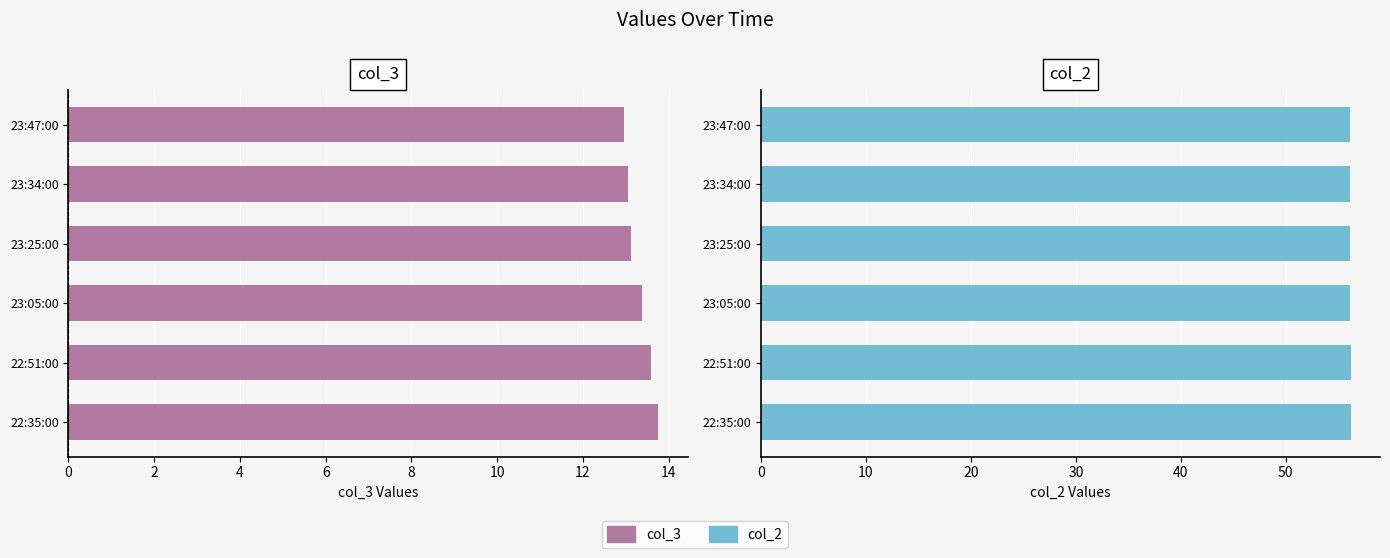

The col_3 series shows 8.6 at 8. True or false?

False